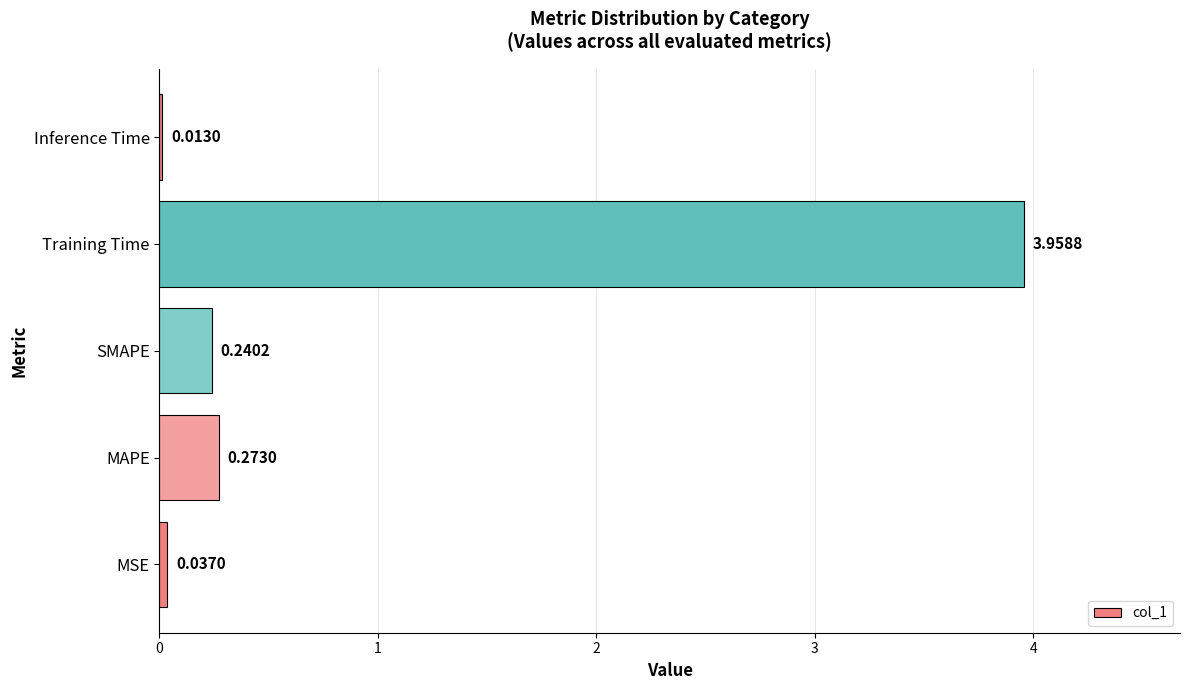

Which category has the highest value across all series?

Training Time